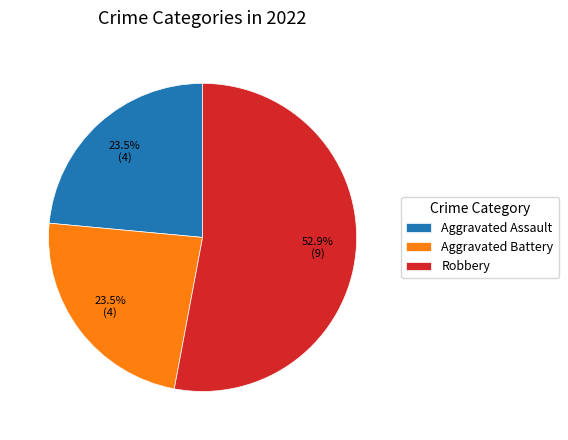

To the nearest percent, what is the combined percentage of Aggravated Battery and Robbery?

76%